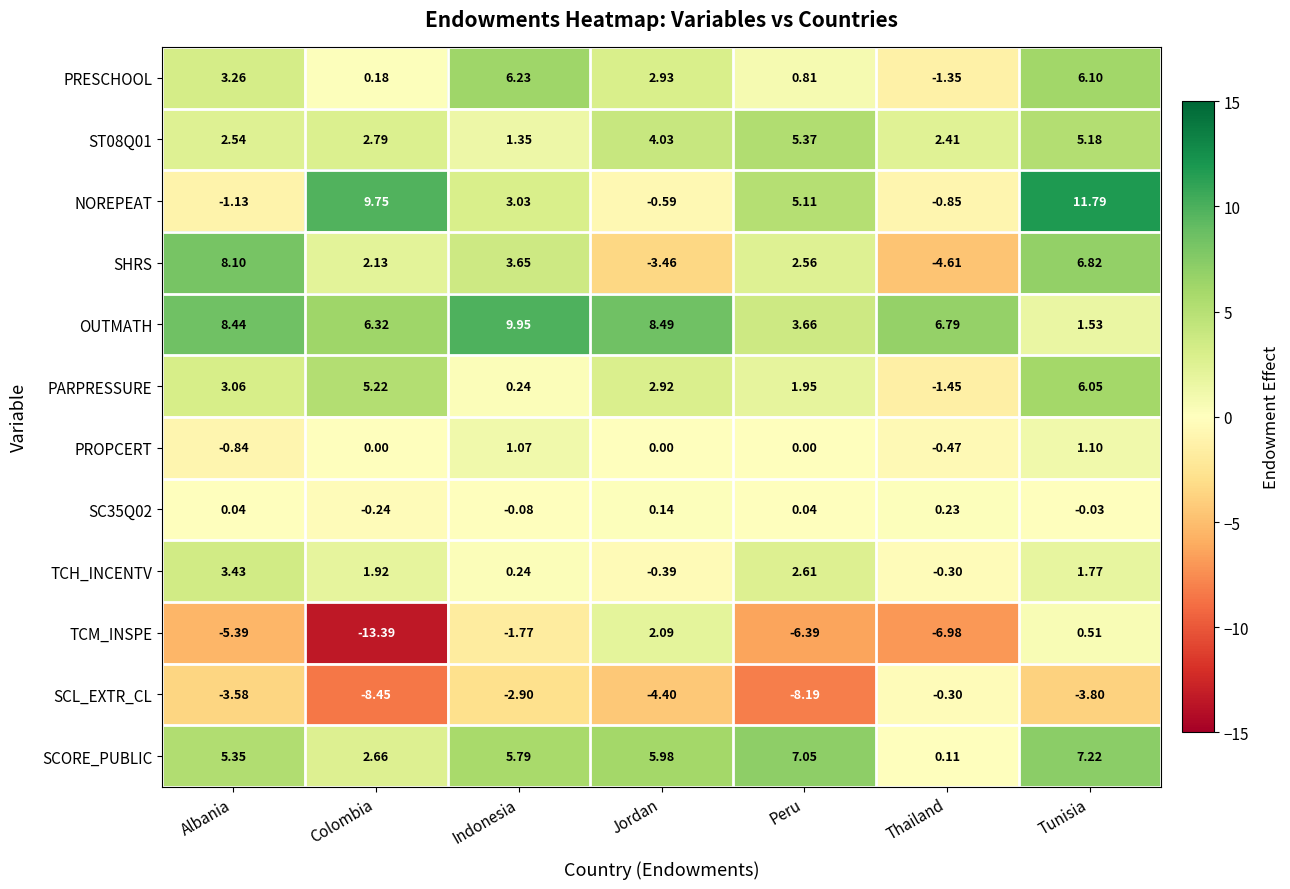

At which category is the sum across all series the highest?

Tunisia